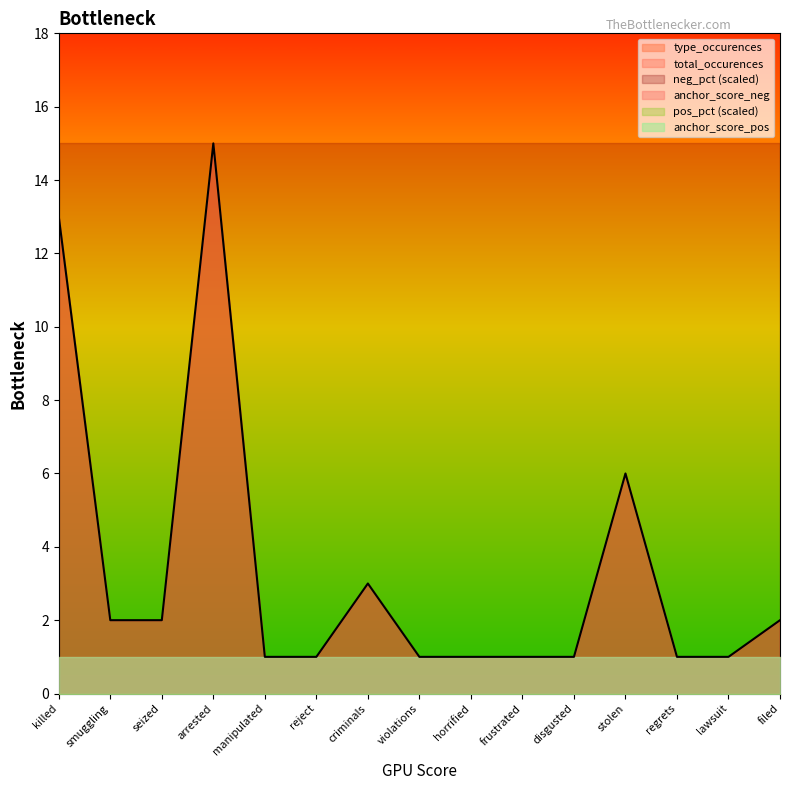

The value of anchor_score_pos at frustrated is 1. True or false?

True